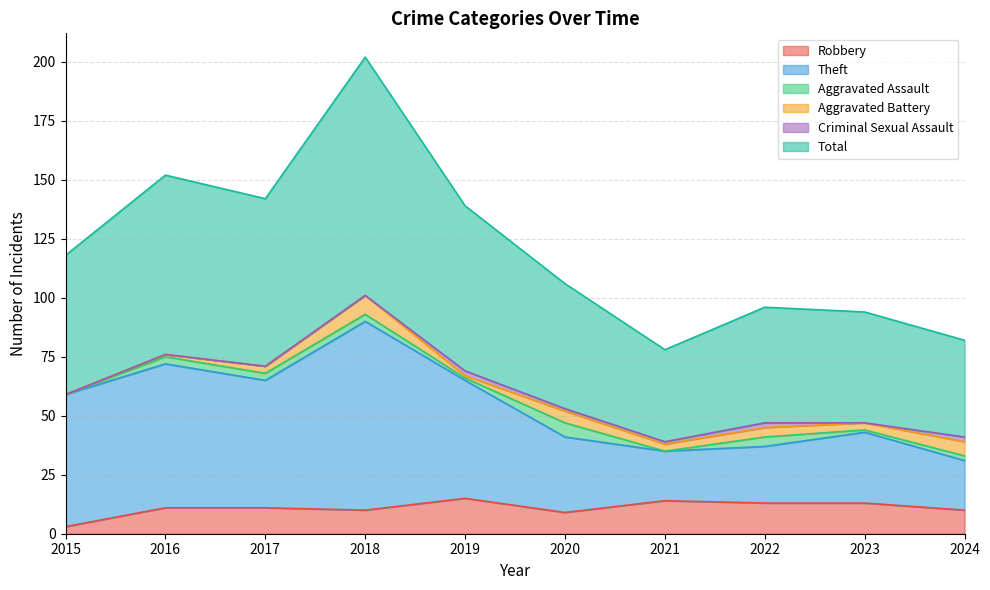

How many interior local valleys does the Total series have?

2